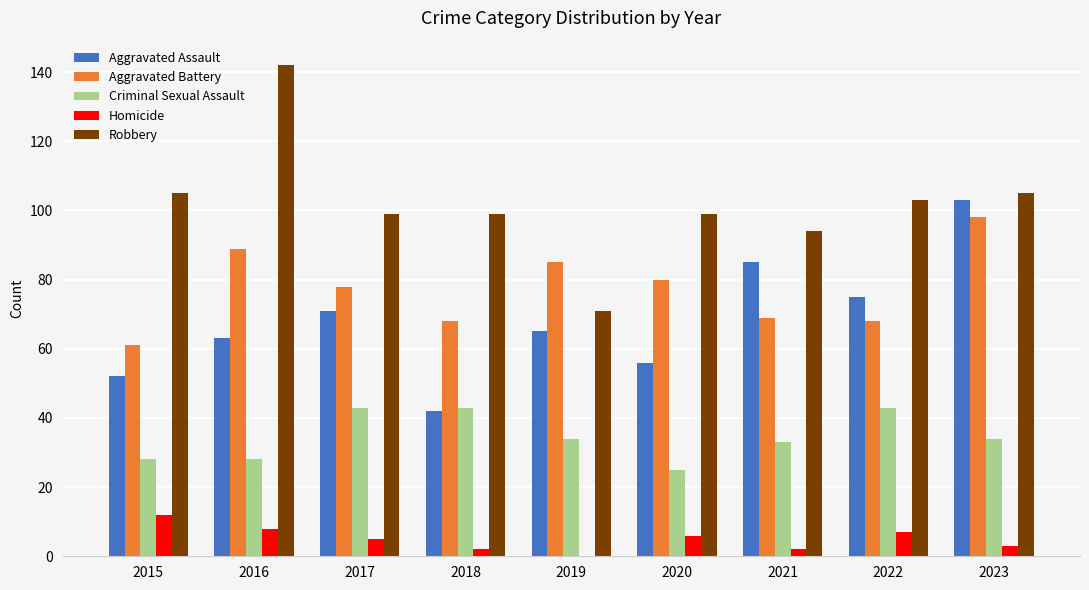

What is the sum of all Criminal Sexual Assault values?

311